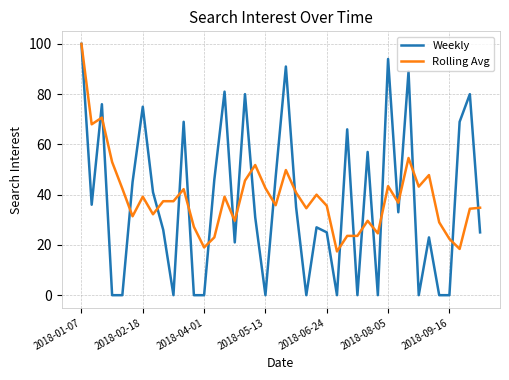

What is the greatest value displayed?

100.0